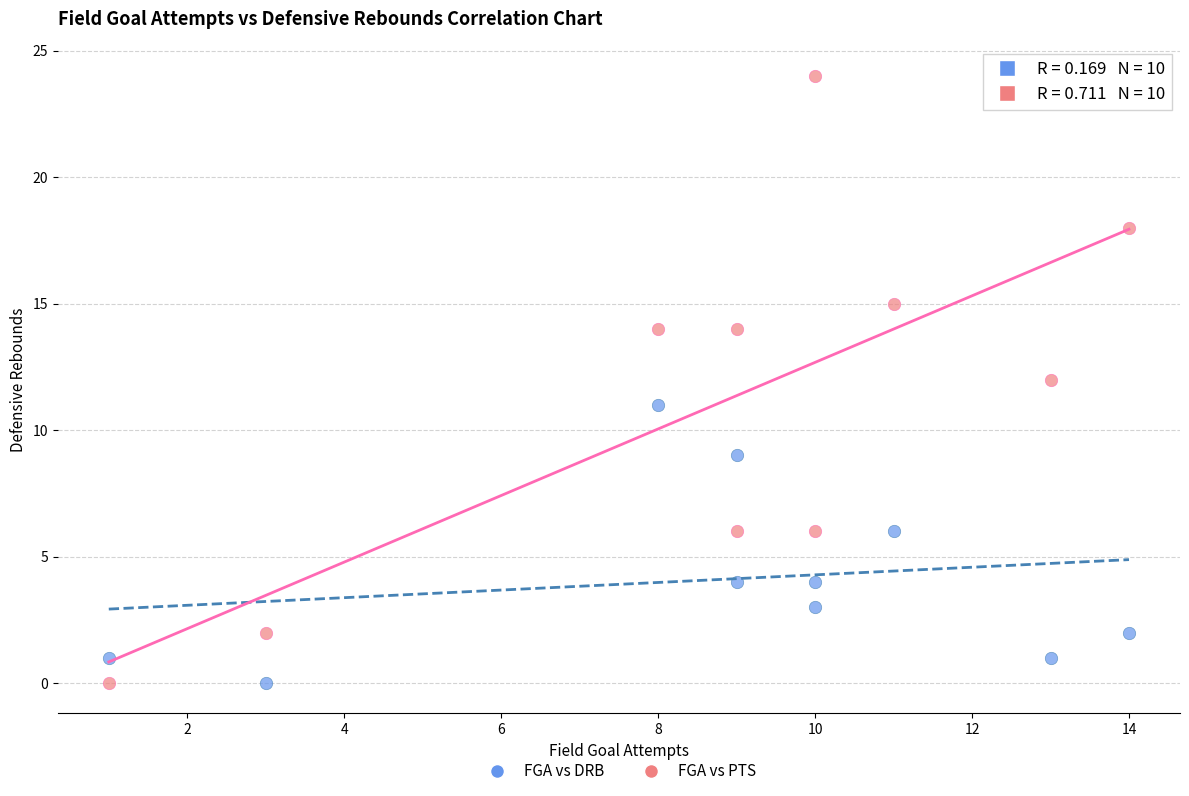

Which series has the widest spread of Y values?

FGA vs PTS